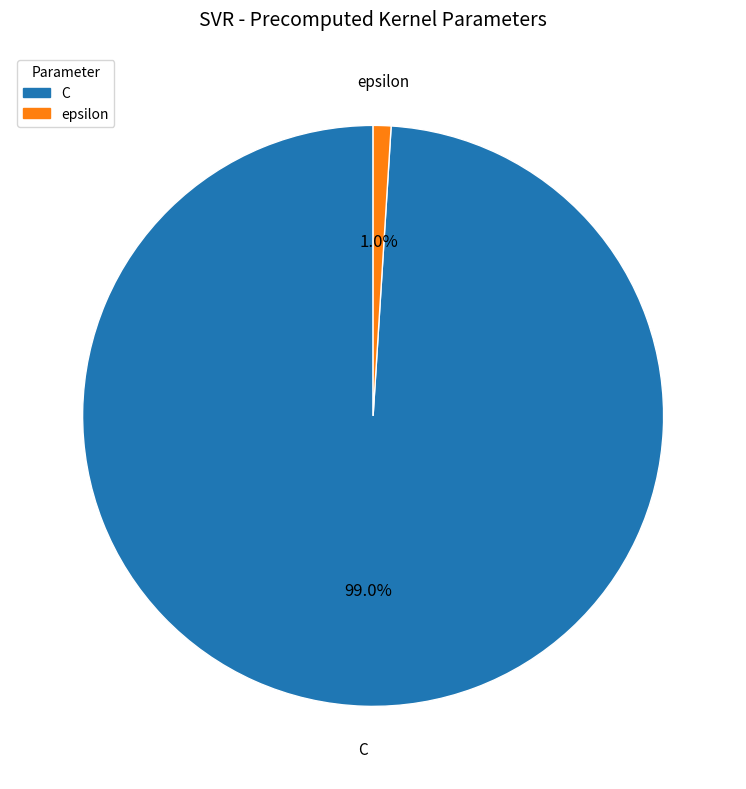

Do epsilon and C together represent more than half of the pie?

Yes